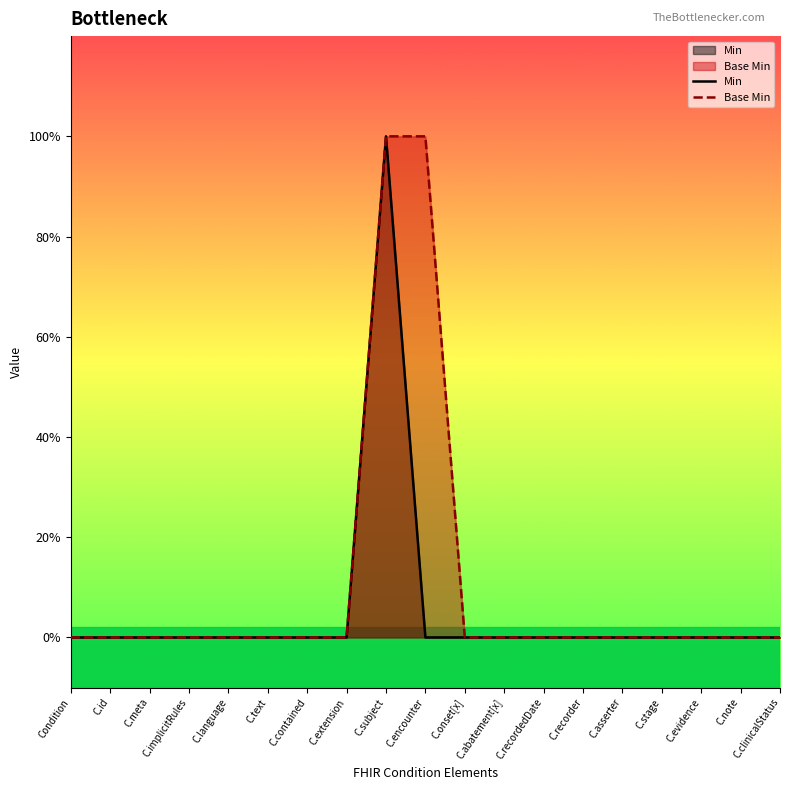

How many lines are shown in the chart?

2